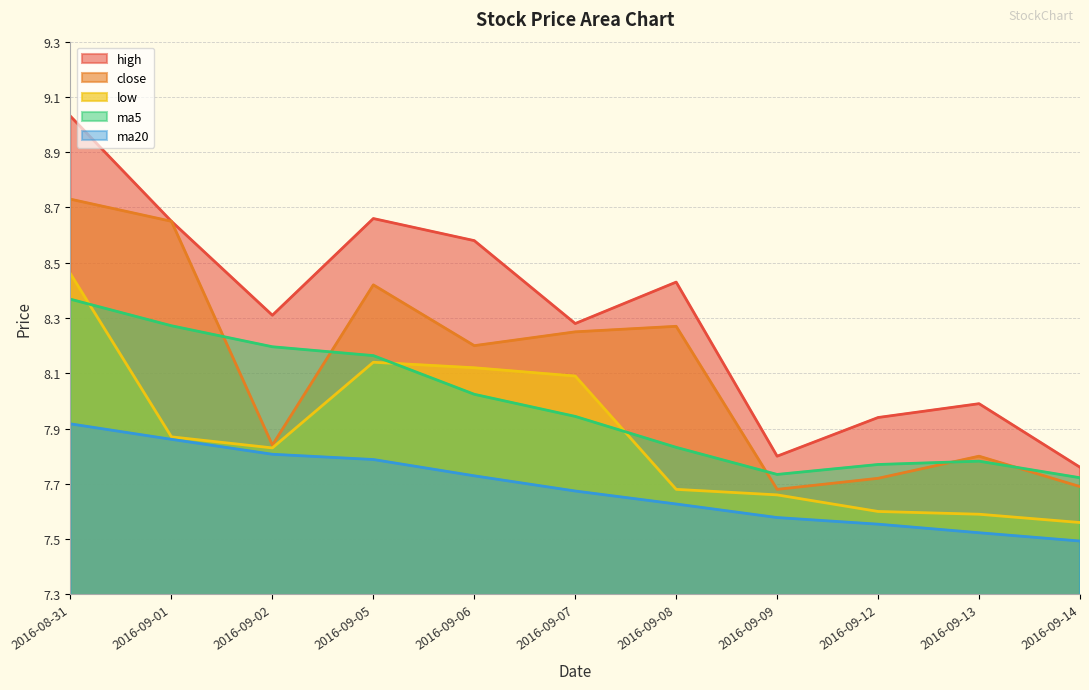

Is it true that high equals 8.3 at 2016-09-07?

True